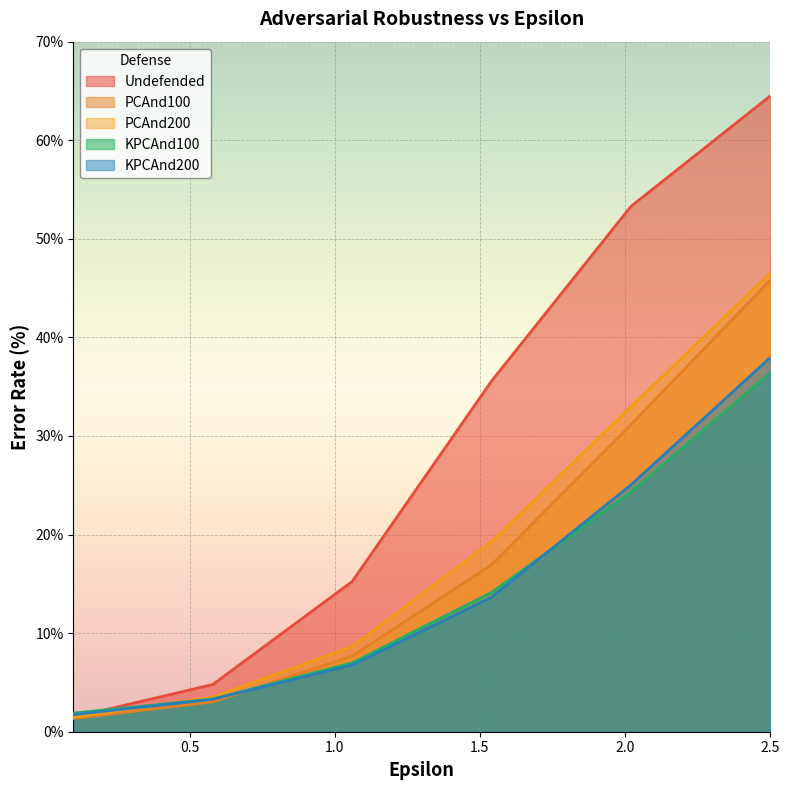

List the series in order of their peak value, lowest first.

KPCAnd100, KPCAnd200, PCAnd100, PCAnd200, Undefended